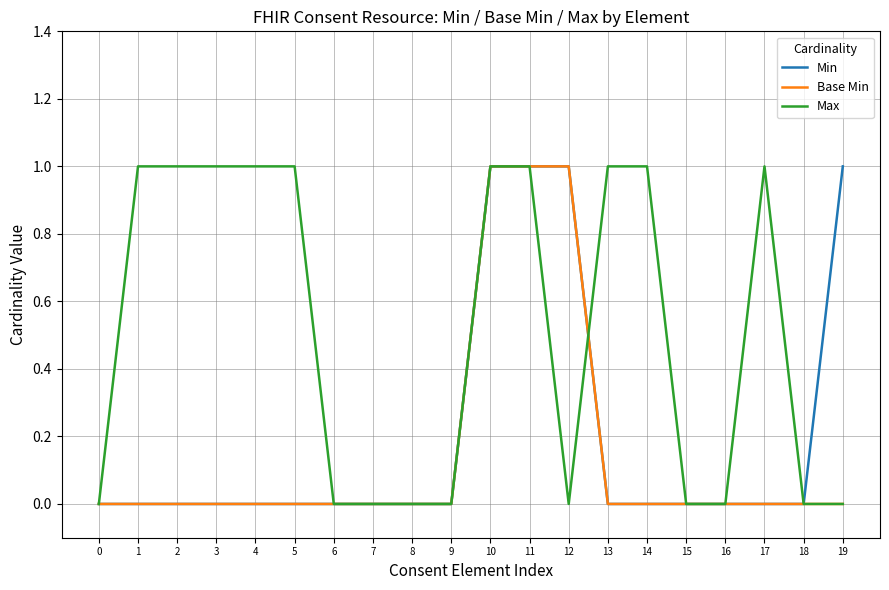

Is the value of Max at 3 greater than the value of Base Min at 1?

Yes